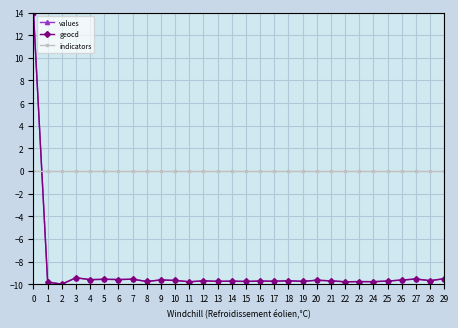

Between which two adjacent categories do geocd and indicators first intersect?

0 and 1